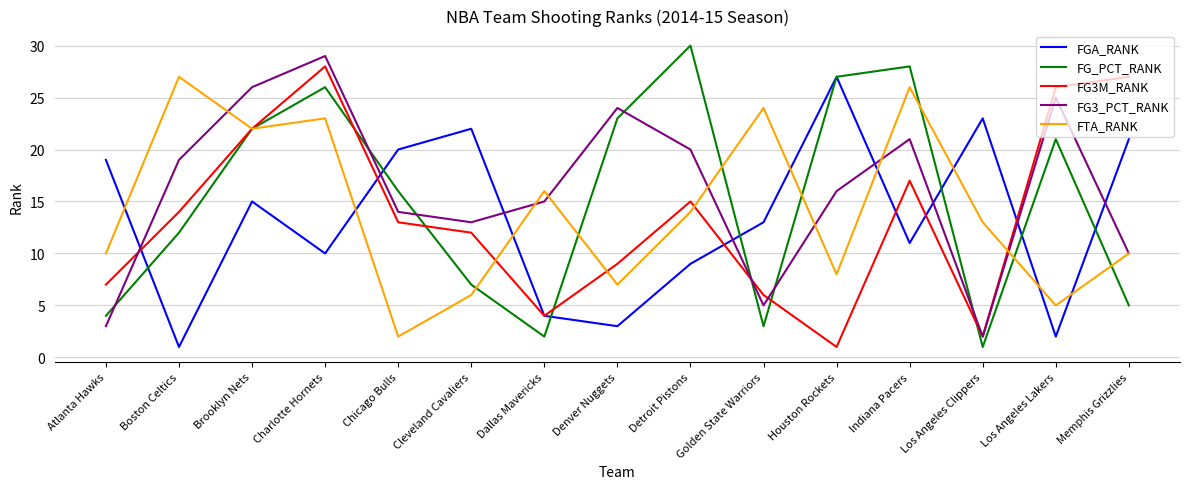

Does the chart display data point markers on the line(s)?

No